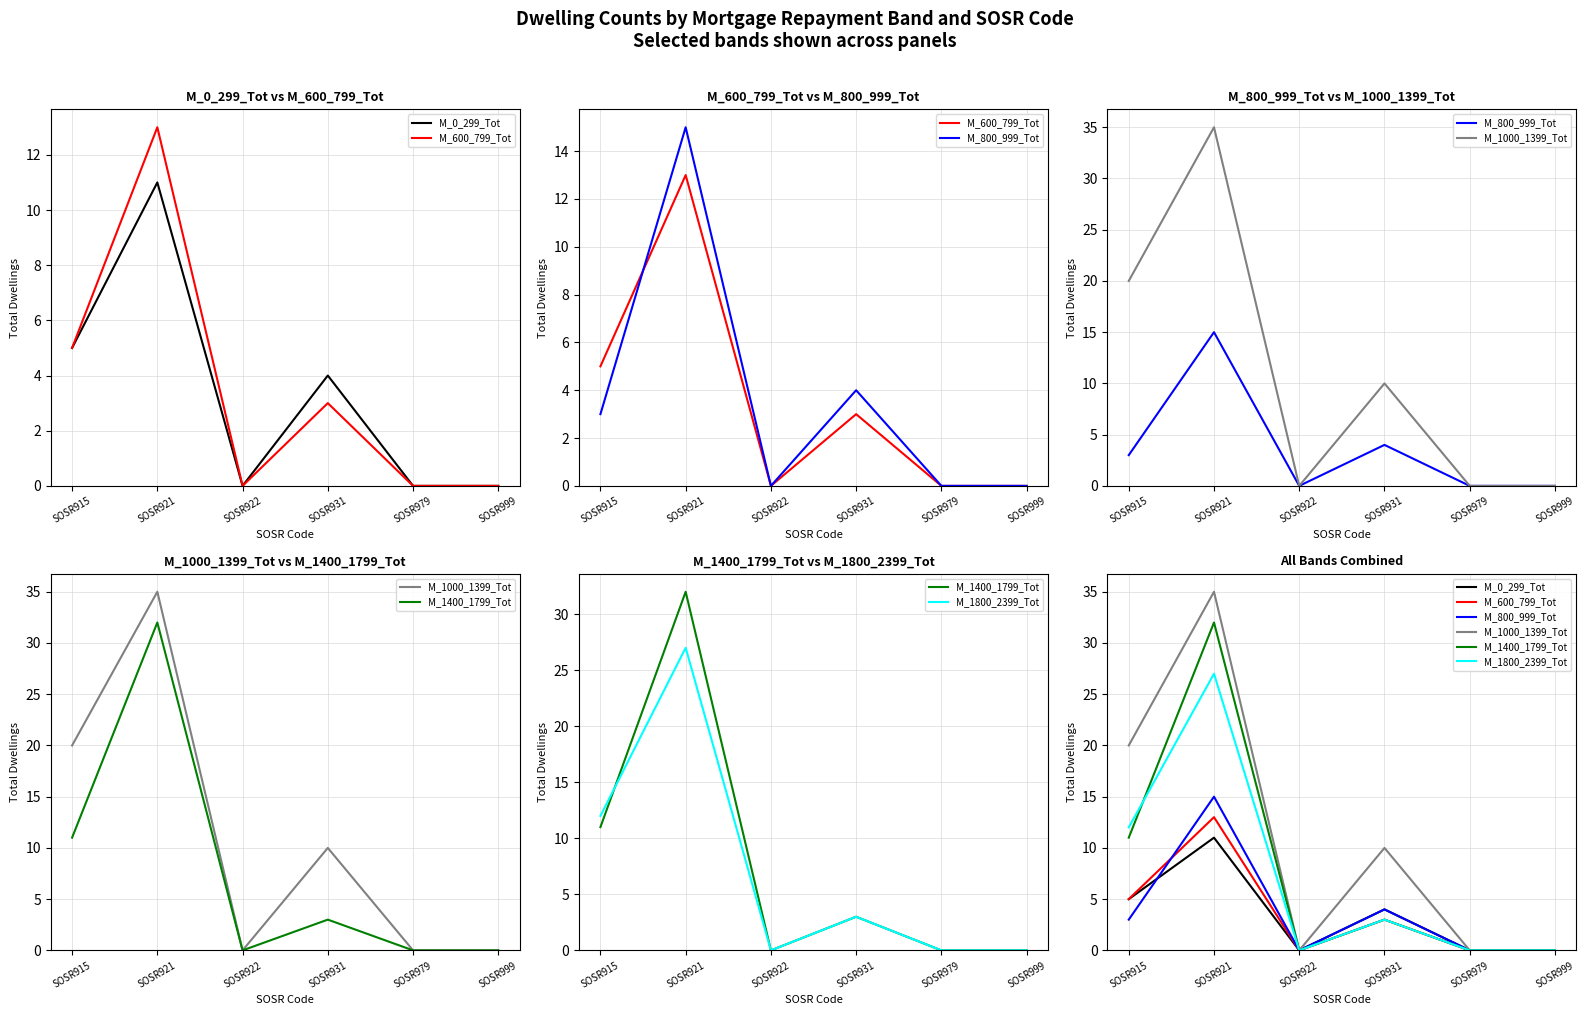

What is the sum of all M_1800_2399_Tot values?

42